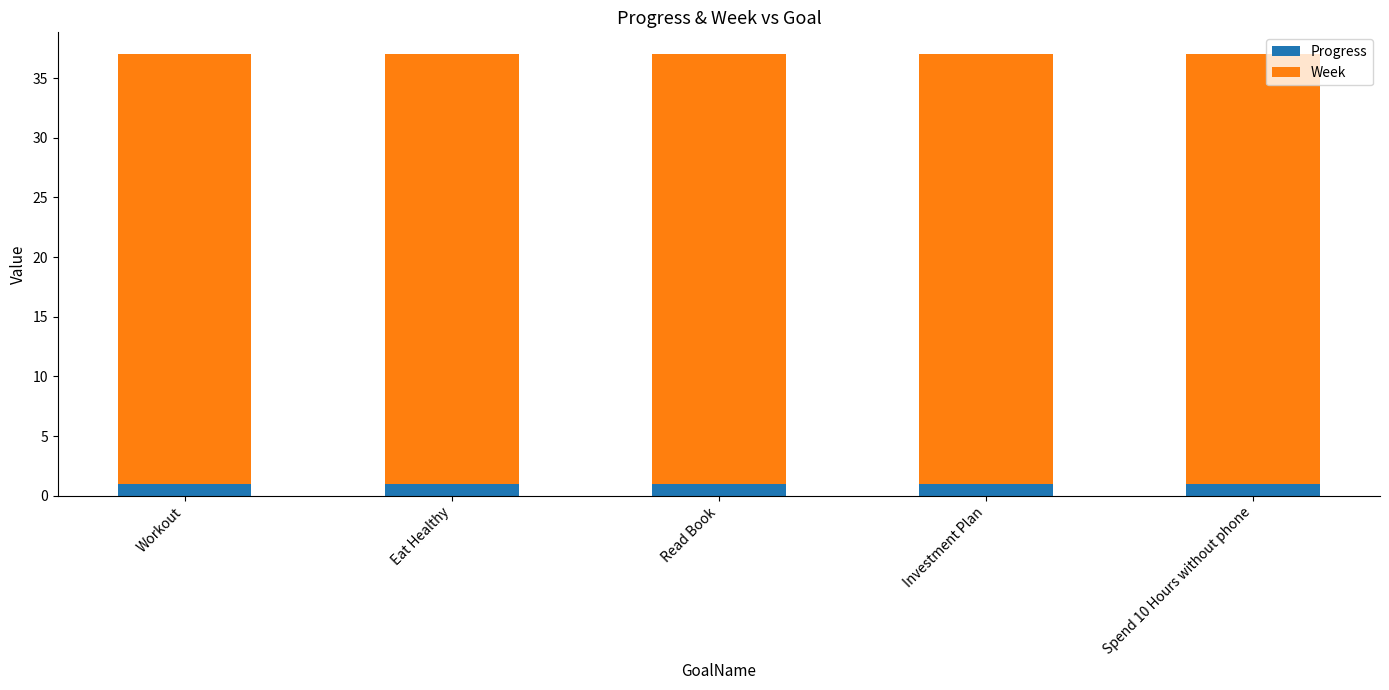

What is the sum of the Progress values at Workout and Read Book?

2.0